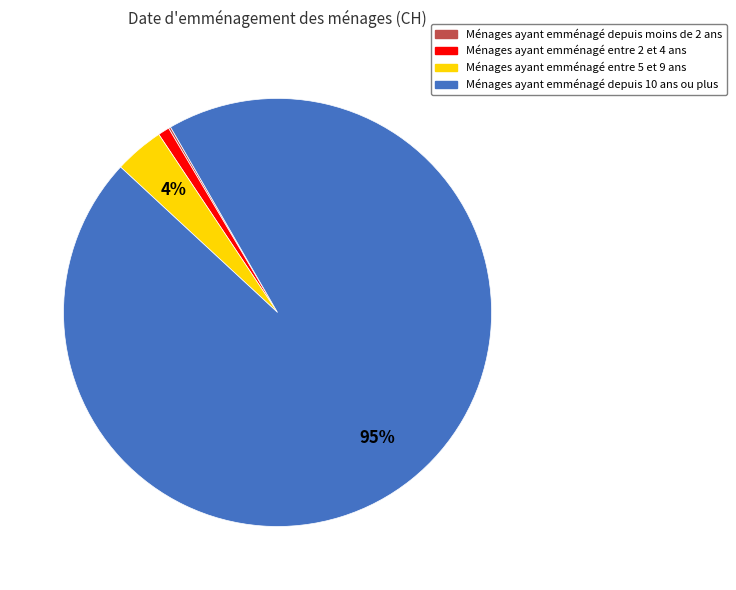

To the nearest percent, what is the difference between the largest and smallest slice percentages?

95%